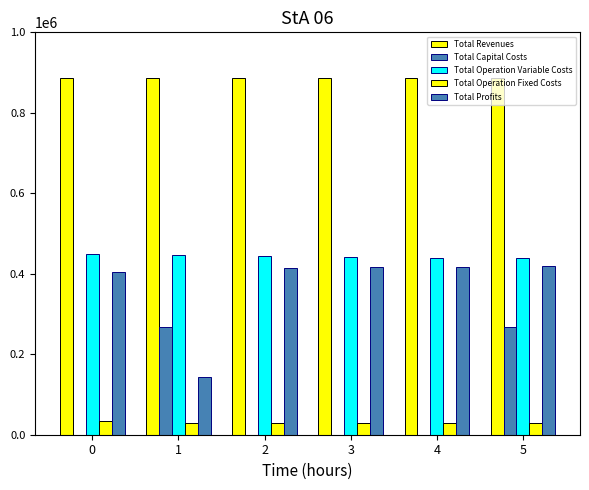

How many data points does each series have?

6